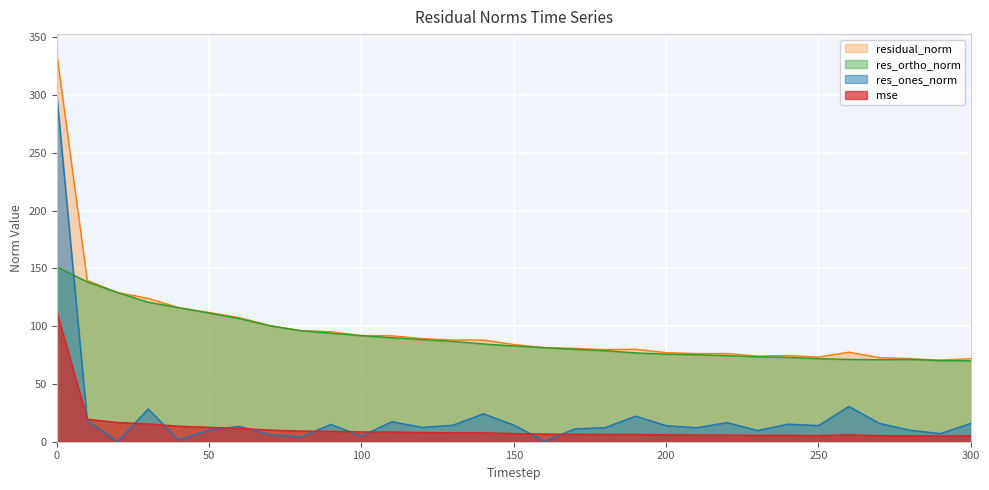

At 240, list the series in order from largest to smallest.

residual_norm, res_ortho_norm, res_ones_norm, mse